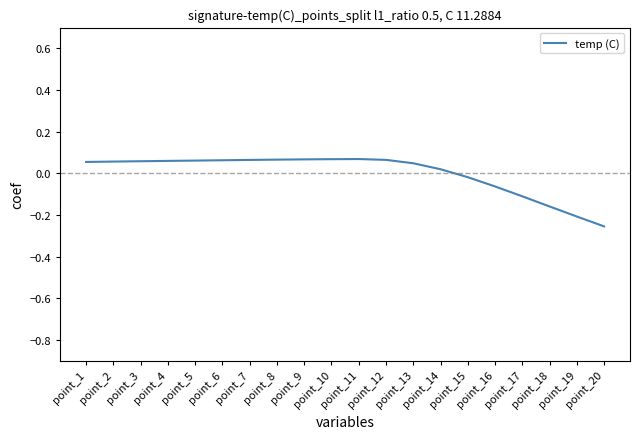

The value at point_11 is 0.1. True or false?

True